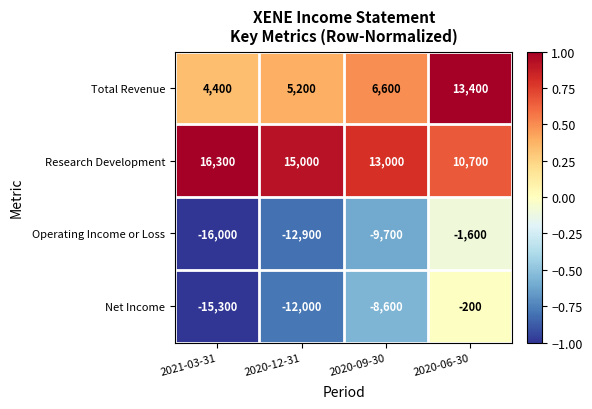

Which series has the largest total across all categories?

Research Development